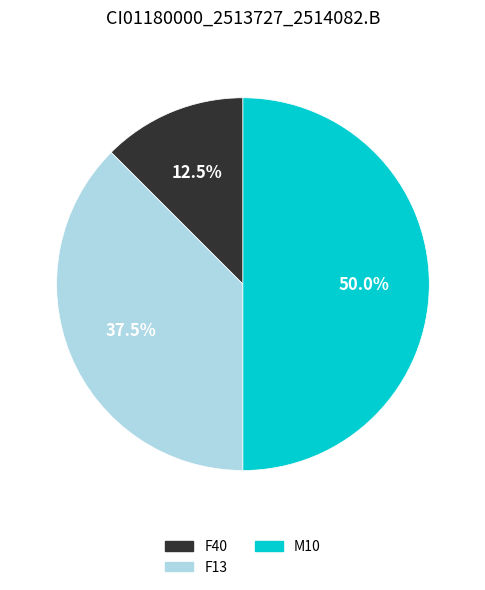

To the nearest percent, what is the average slice percentage?

33%